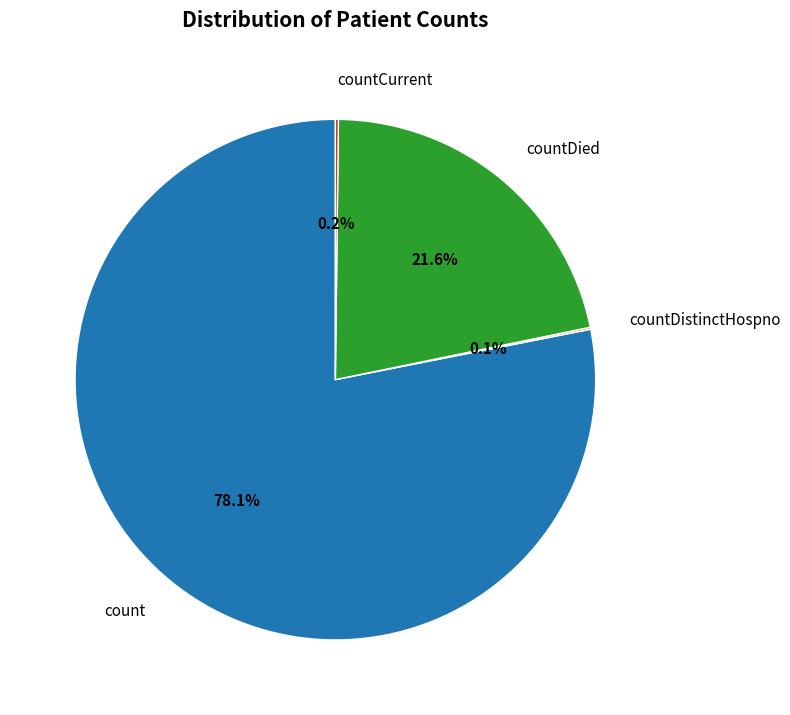

Combined, what portion of the pie is countDied and count?

99.7%